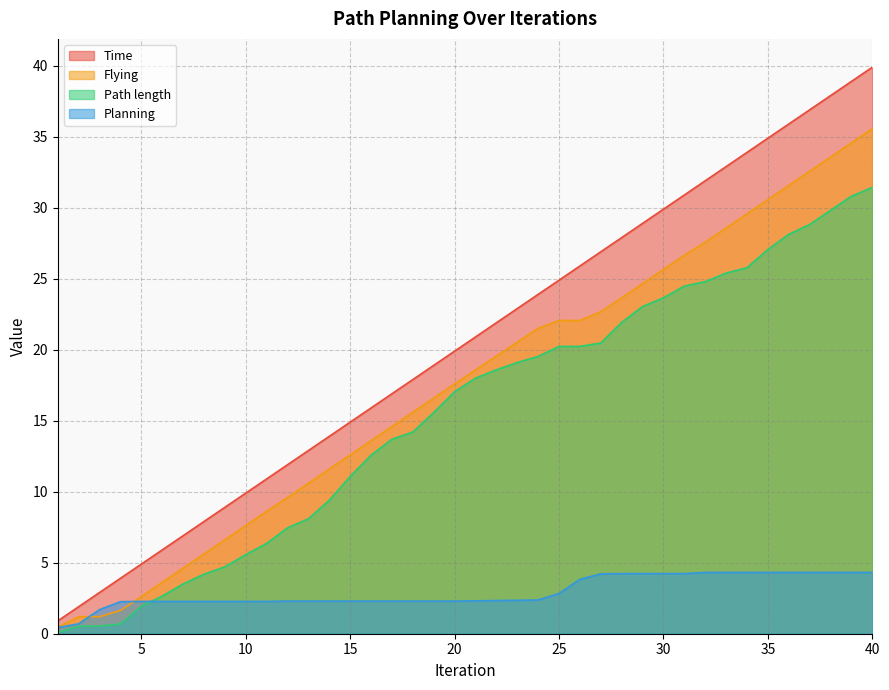

What is the value of the Planning point at the 20th from the left?

2.3